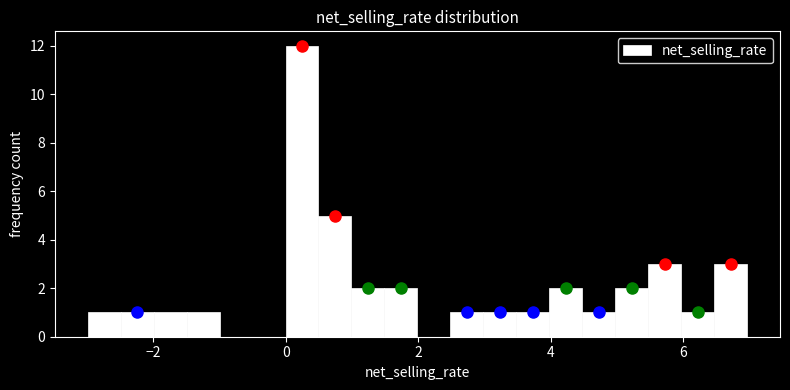

Read against the x-axis, roughly where is the centre of the tallest bar?

0.2